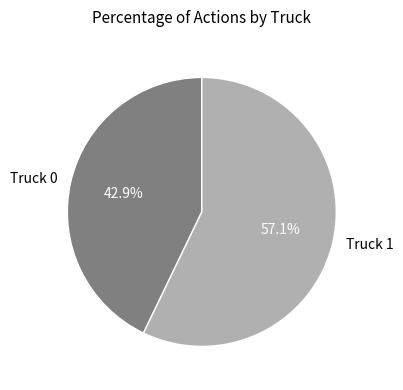

Rank the categories by value from lowest to highest.

Truck 0, Truck 1